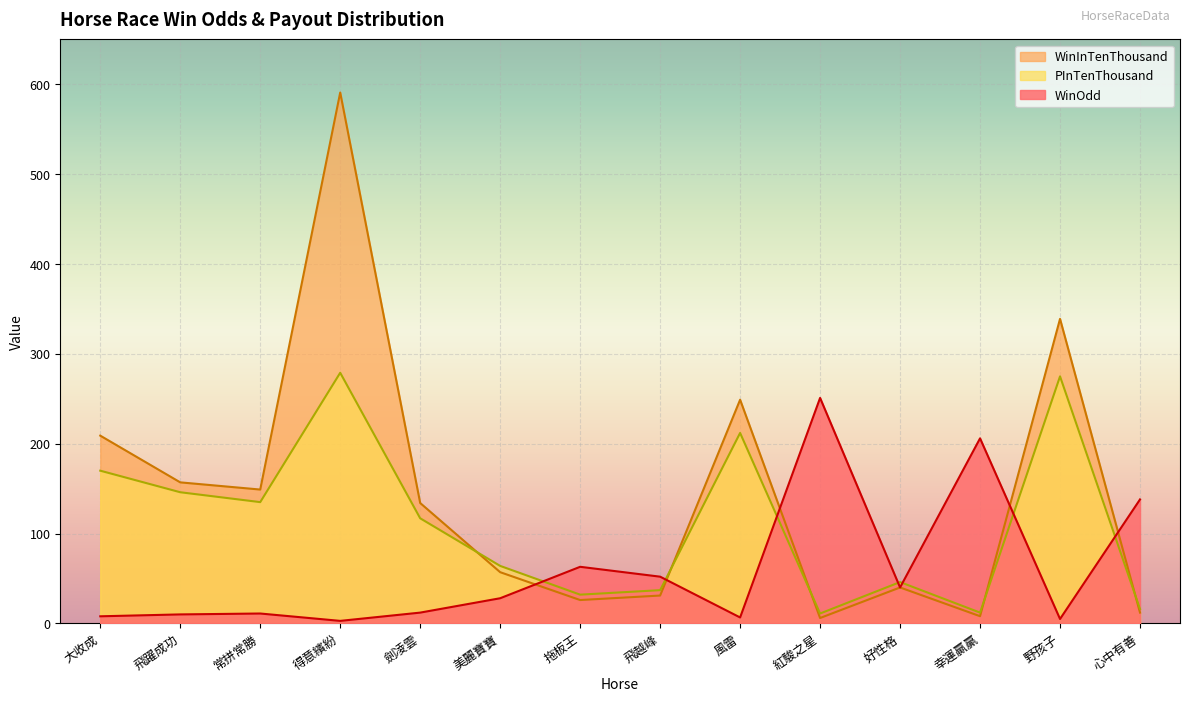

Where is WinInTenThousand nearest to the value 298?

野孩子